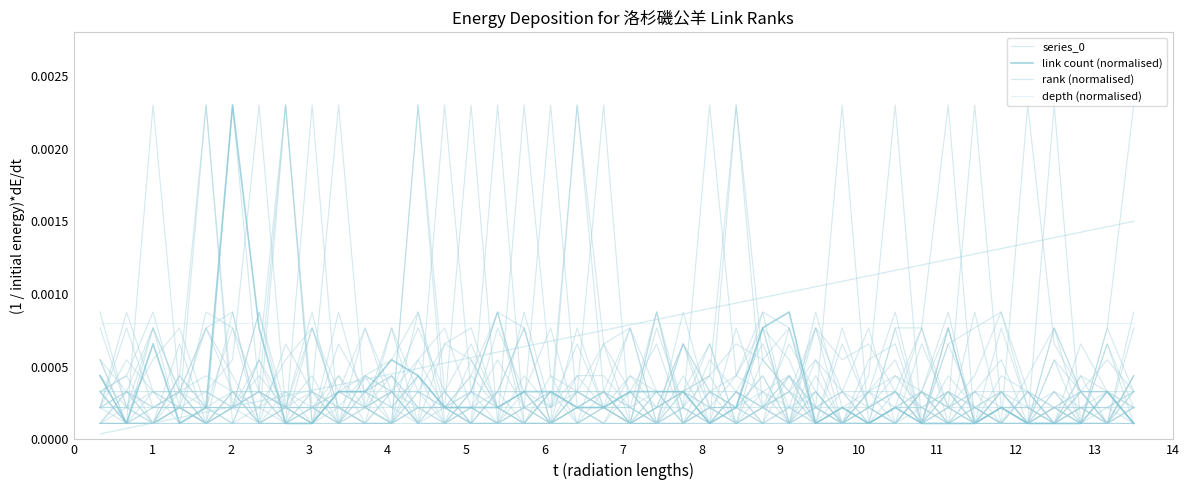

Does the chart have visible grid lines?

No